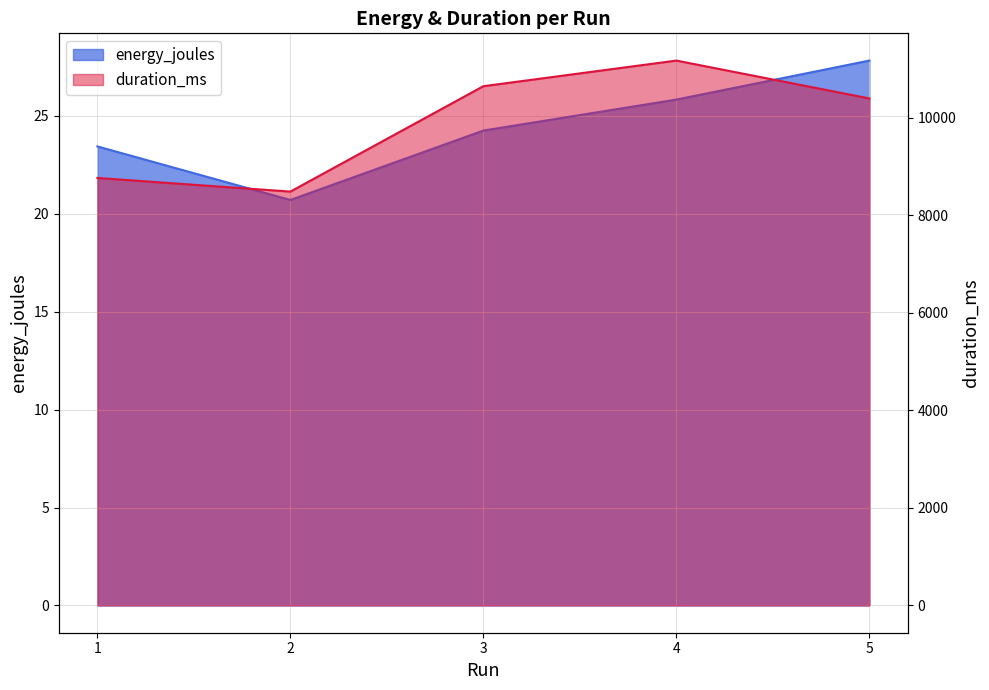

True or false: duration_ms and energy_joules cross at least once.

False